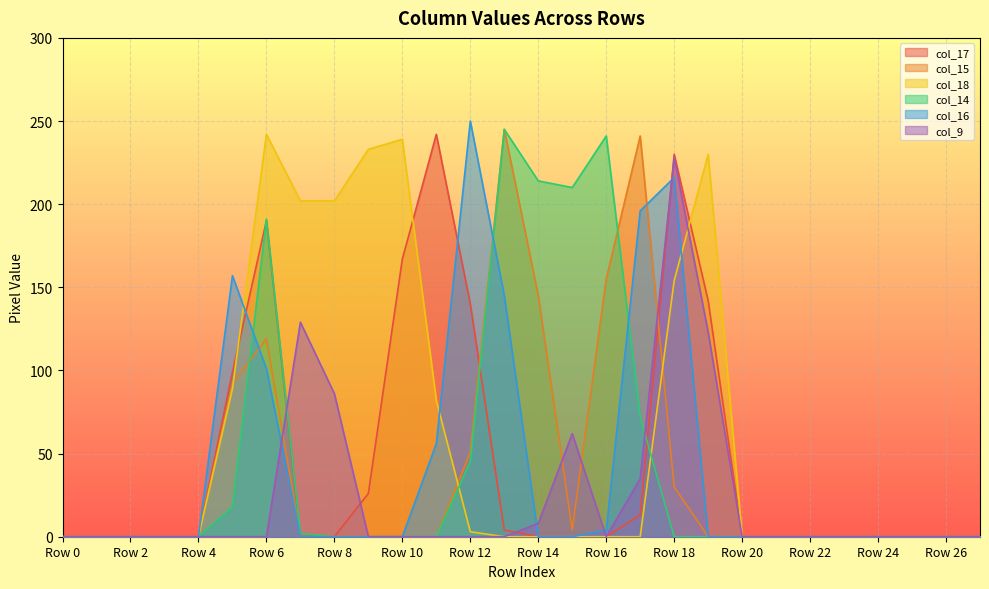

What are all the series names shown in the legend?

col_17, col_15, col_18, col_14, col_16, col_9